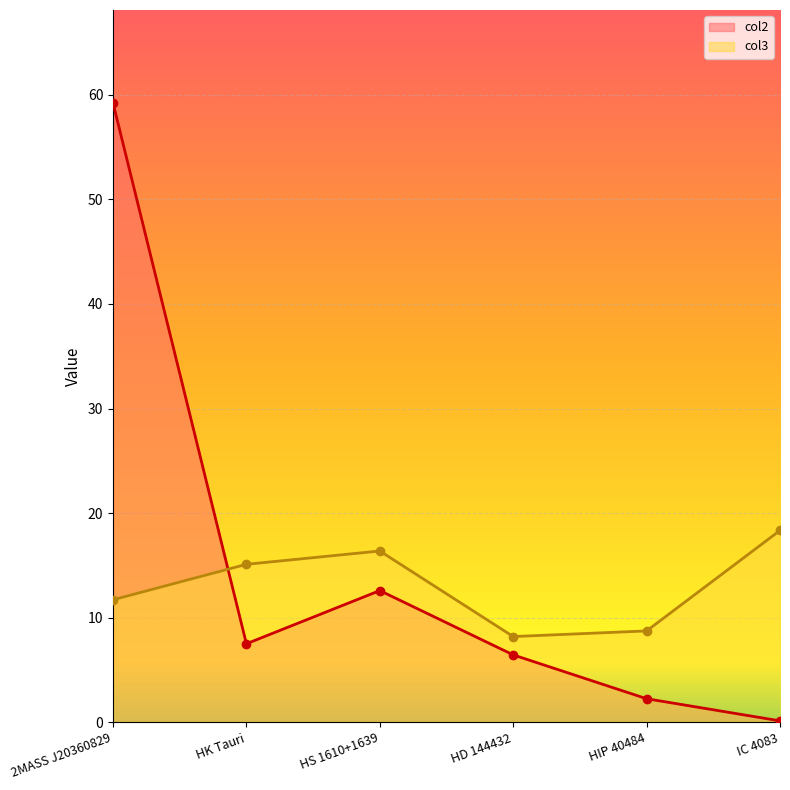

Which series has the widest spread of values?

col2